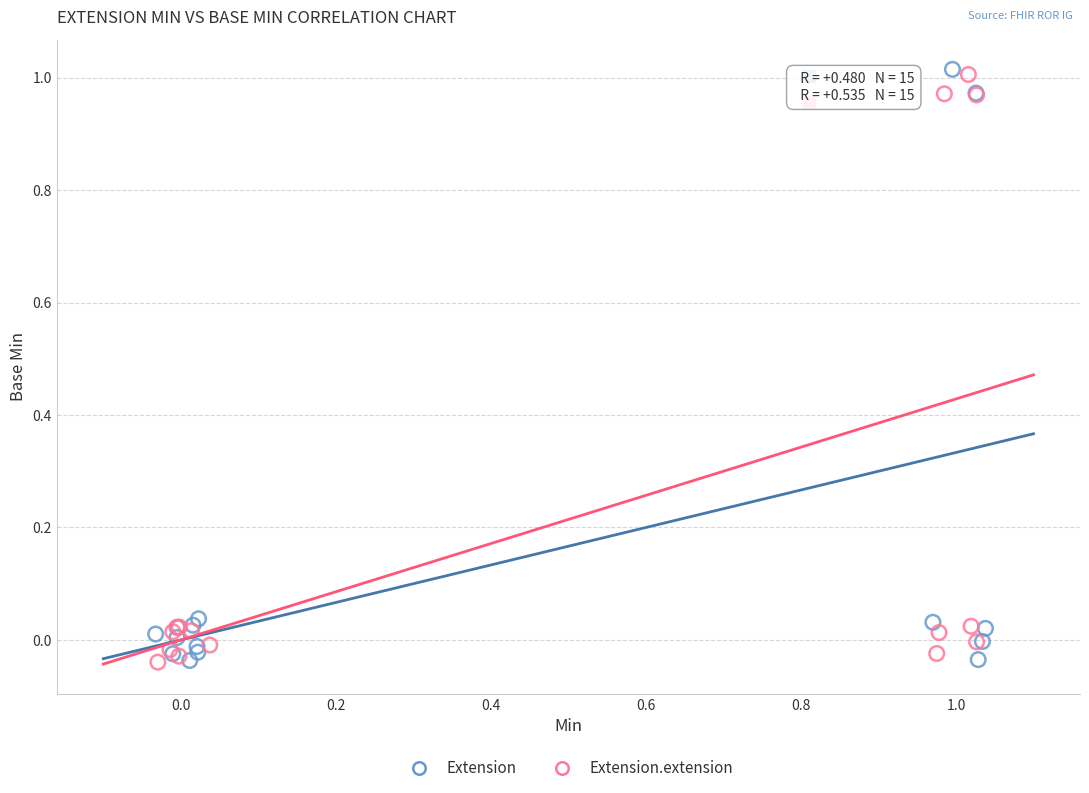

What are all the series names shown in the legend?

Extension, Extension.extension